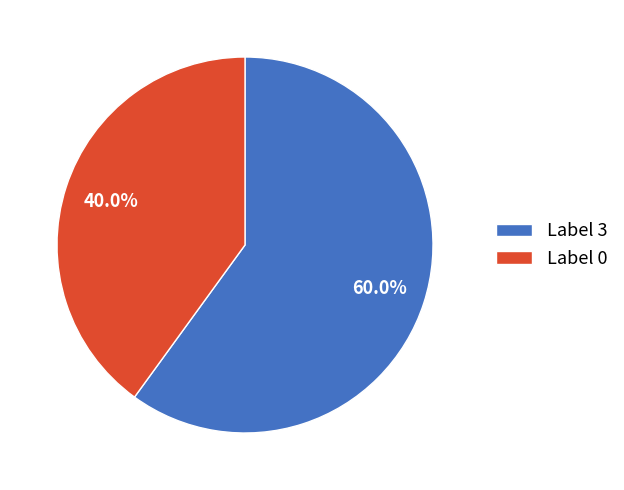

Does Label 3 account for over 50% of the chart?

Yes